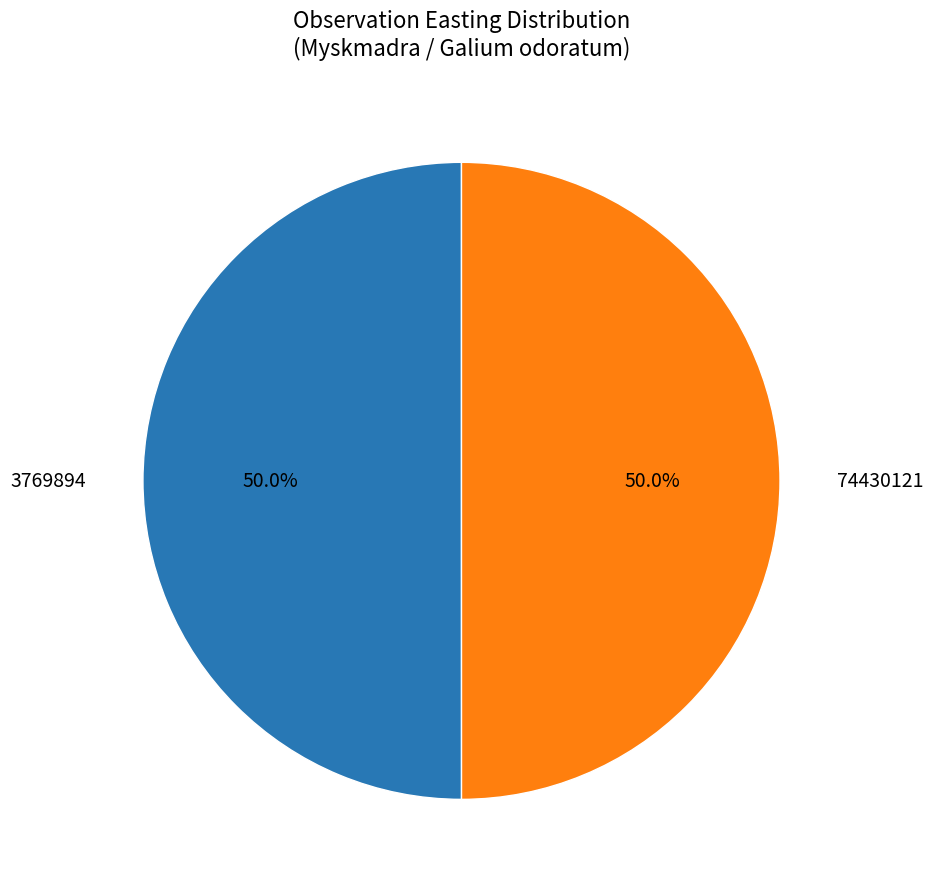

What percentage is NOT represented by 3769894?

50.0%